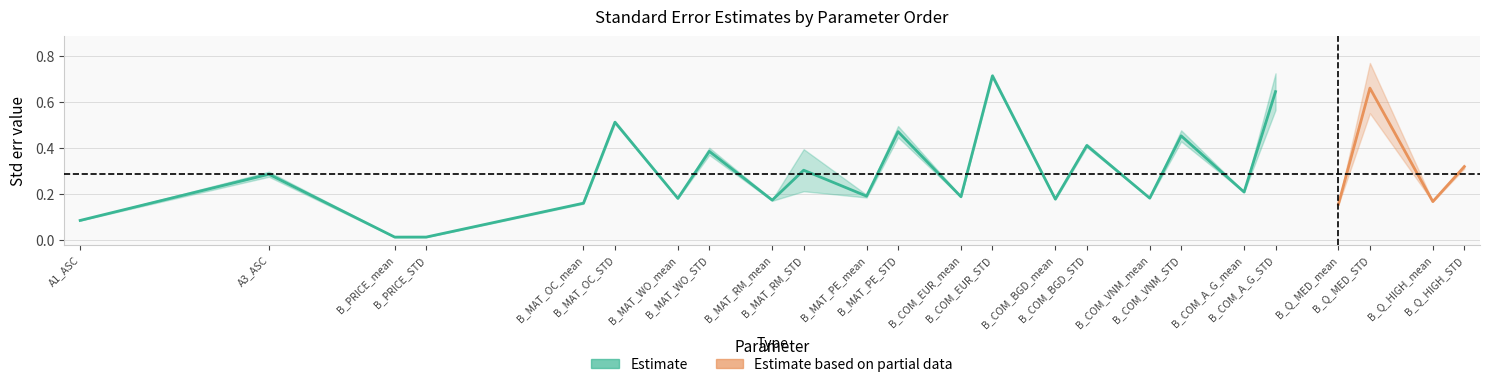

The Rob. Std err series shows 0.2 at B_COM_VNM_mean. True or false?

True